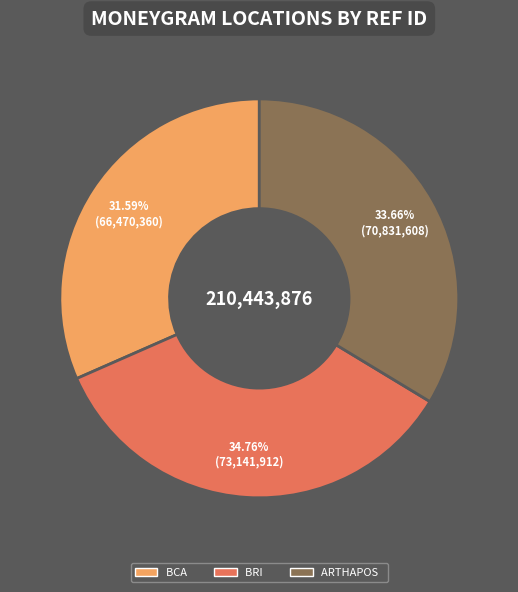

To the nearest percent, what is the difference between the largest and smallest slice percentages?

3%